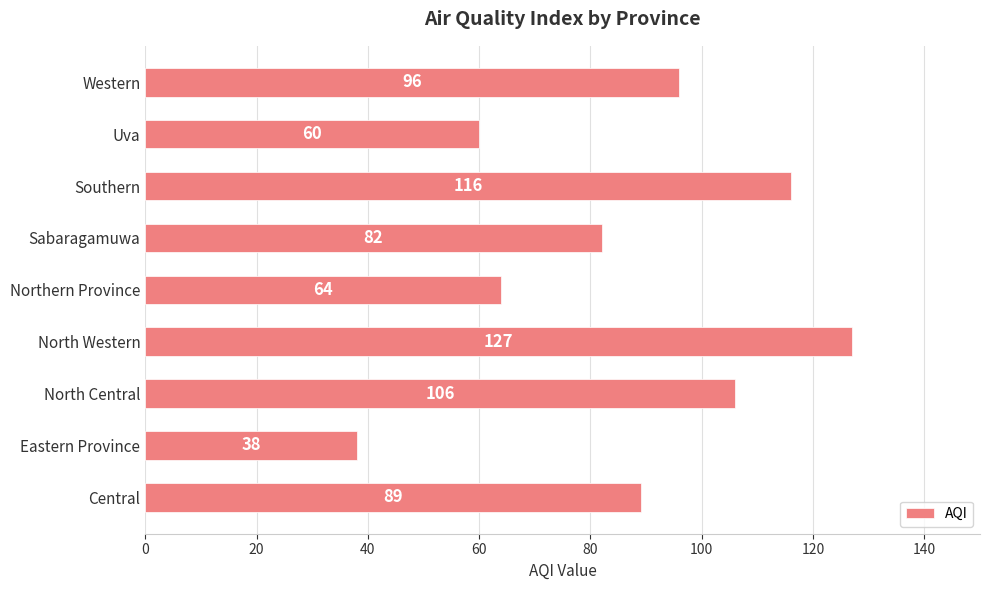

Rank the categories by value from highest to lowest.

North Western, Southern, North Central, Western, Central, Sabaragamuwa, Northern Province, Uva, Eastern Province